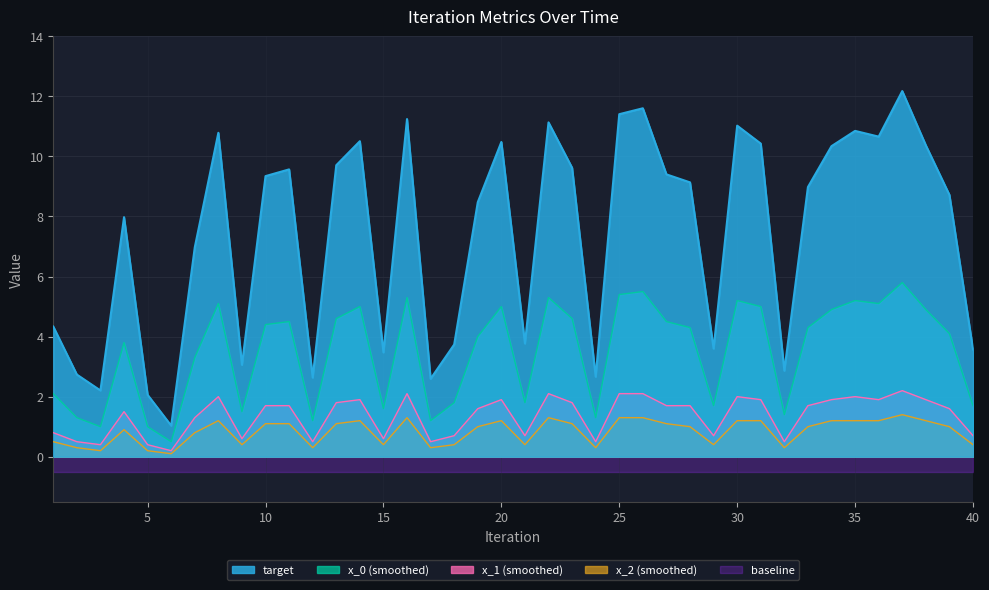

How many interior local valleys does the x_1_smooth series have?

10